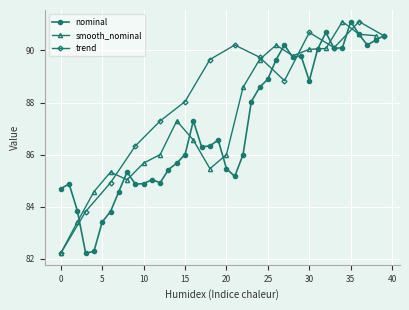

True or false: nominal has more than 1 interior local peaks.

True